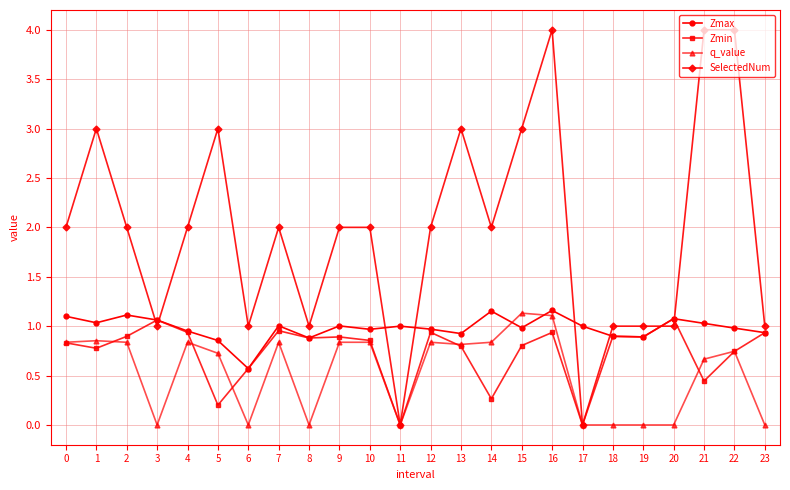

Which series has the largest range (max minus min)?

SelectedNum